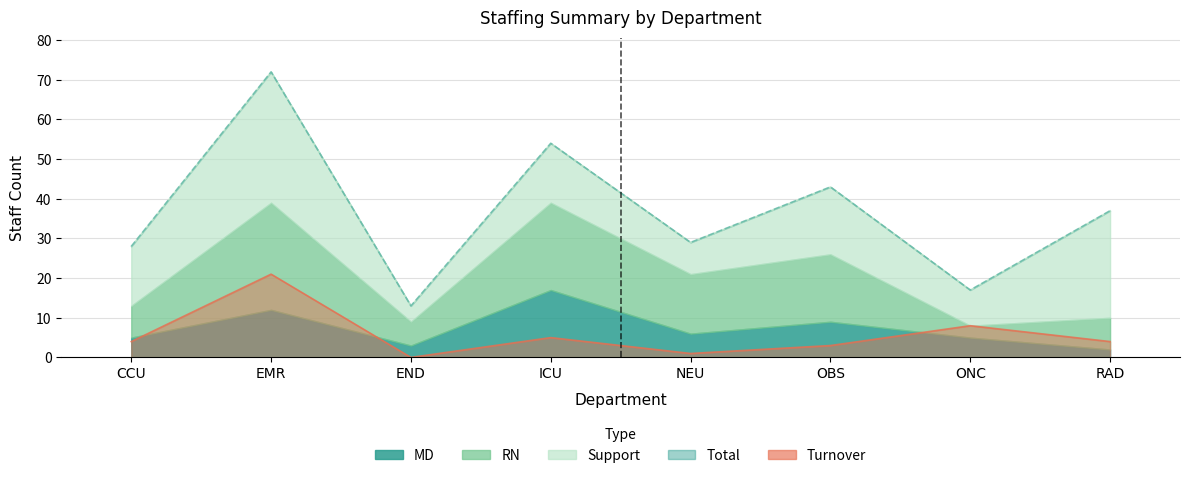

Which series has the largest range (max minus min)?

Total